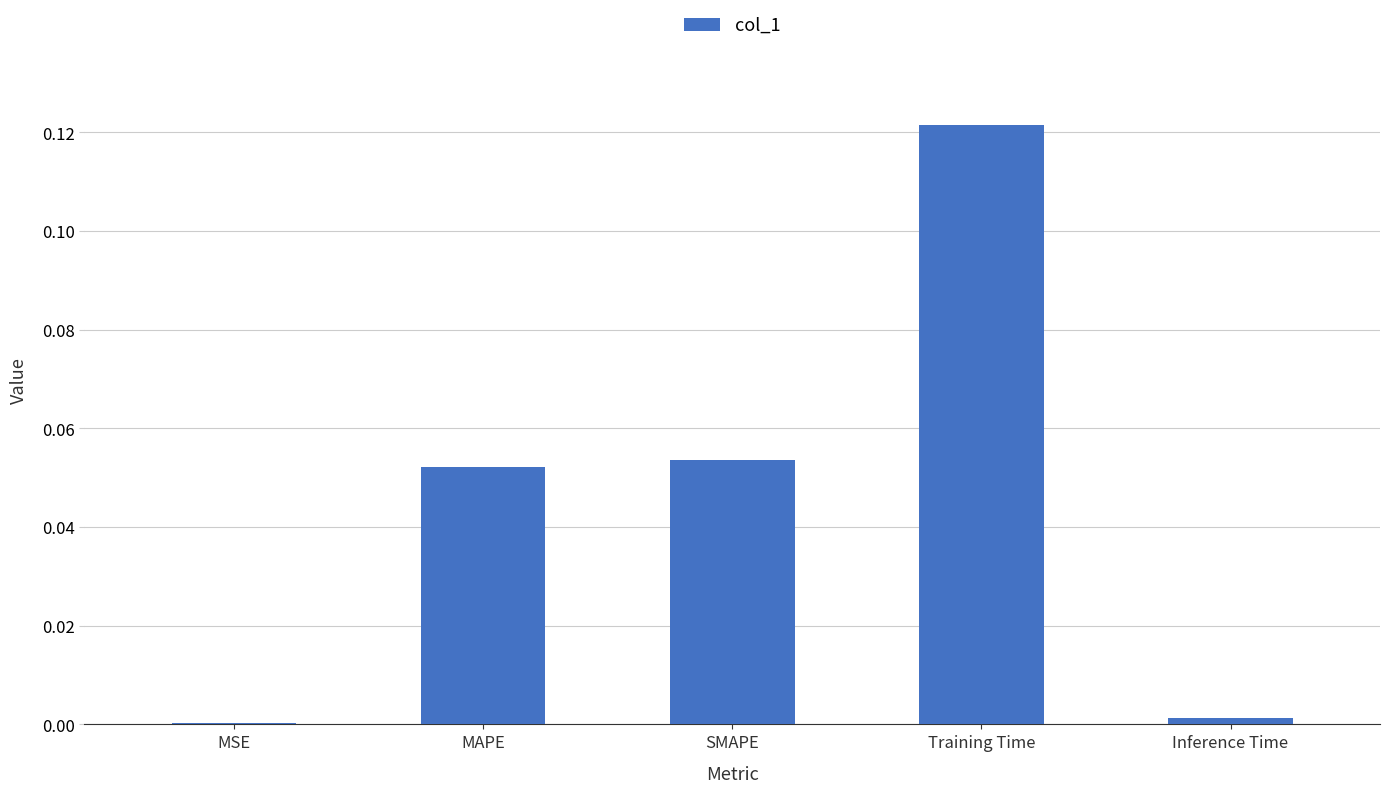

Is it true that the value at Inference Time is 0.0?

True